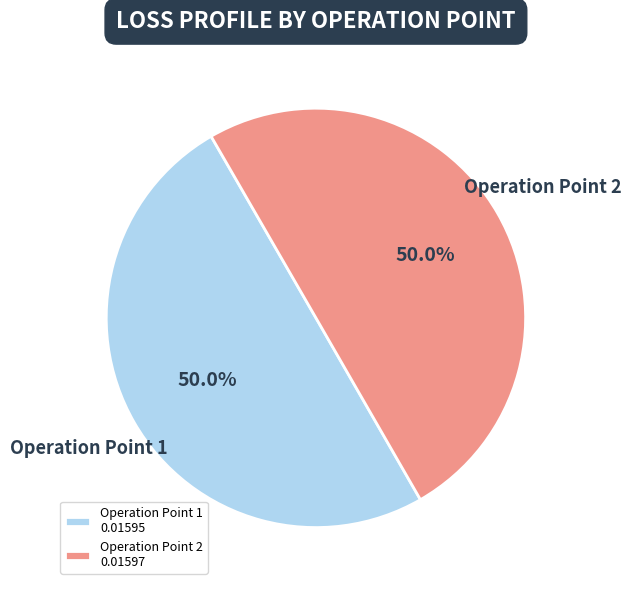

To the nearest percent, what portion does Operation Point 1 represent?

50%